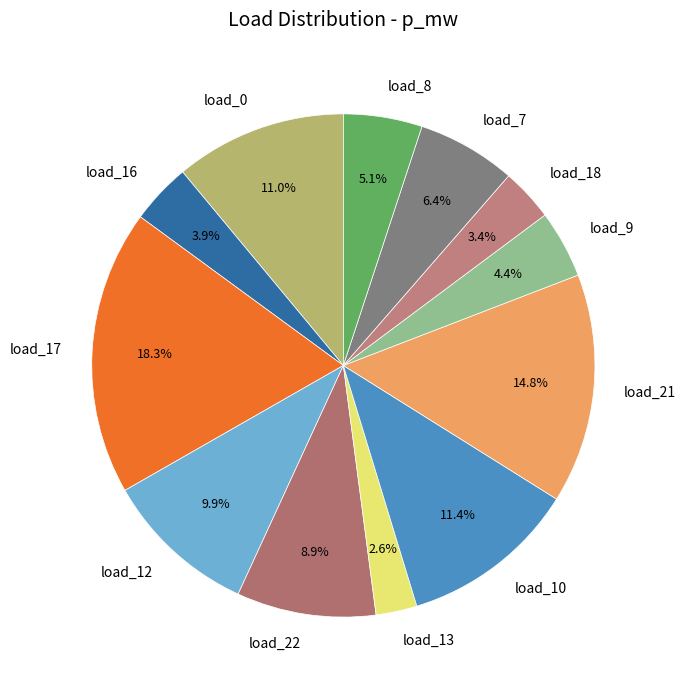

Do load_8 and load_16 together represent more than half of the pie?

No